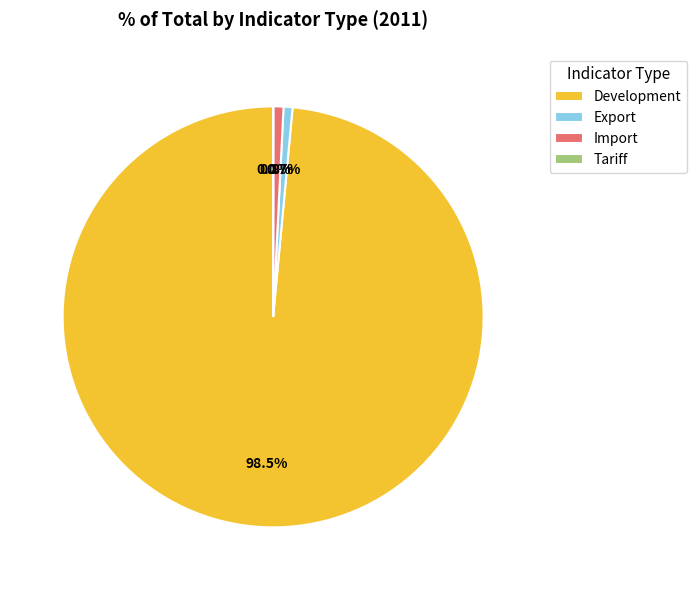

To the nearest percent, what is the combined percentage of Import and Development?

99%